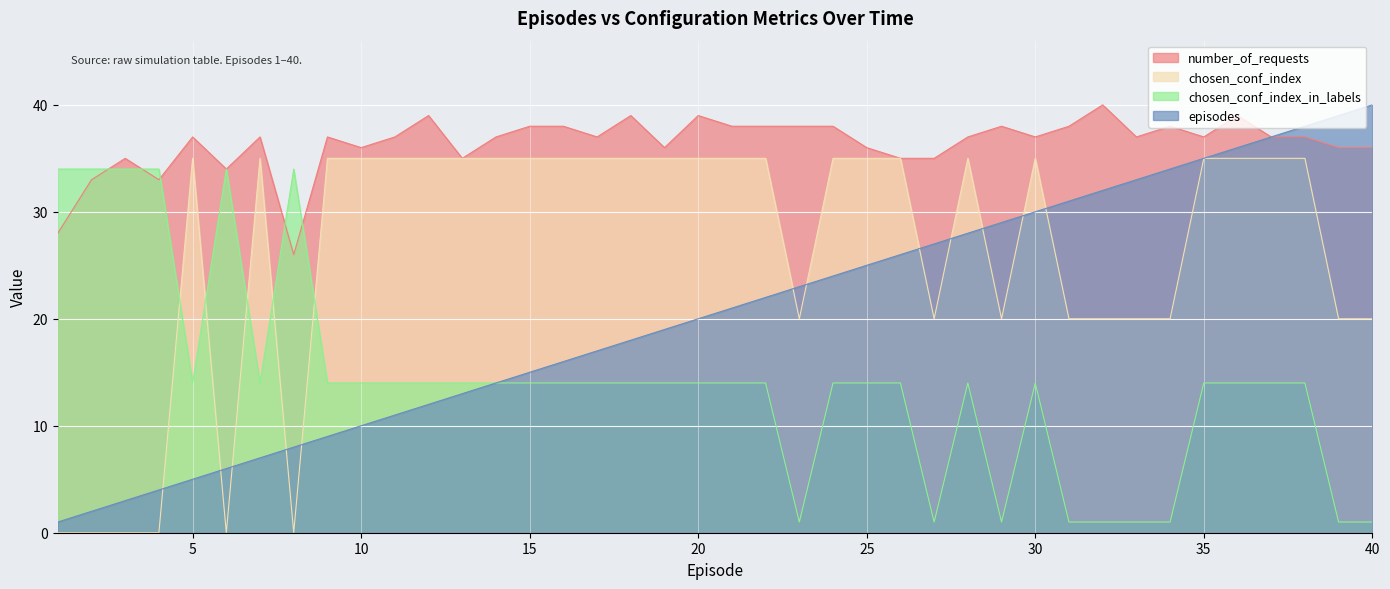

True or false: episodes and chosen_conf_index_in_labels cross at least once.

False